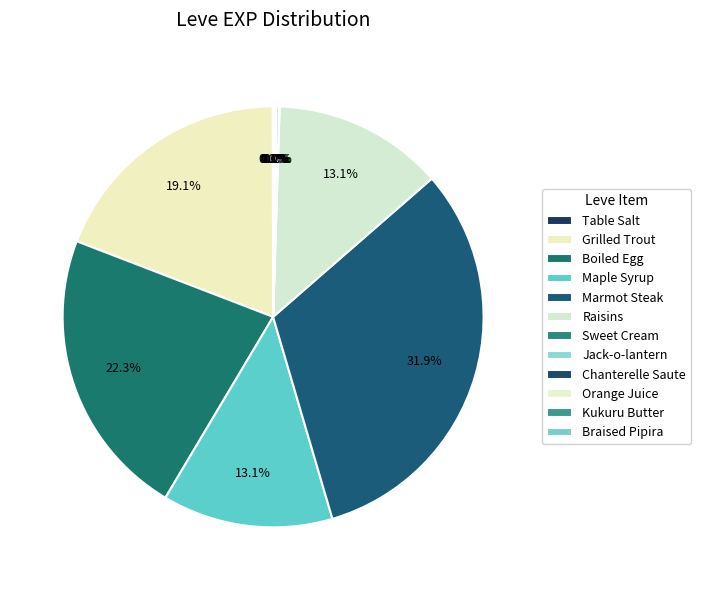

True or false: Kukuru Butter accounts for 0% of the total.

True